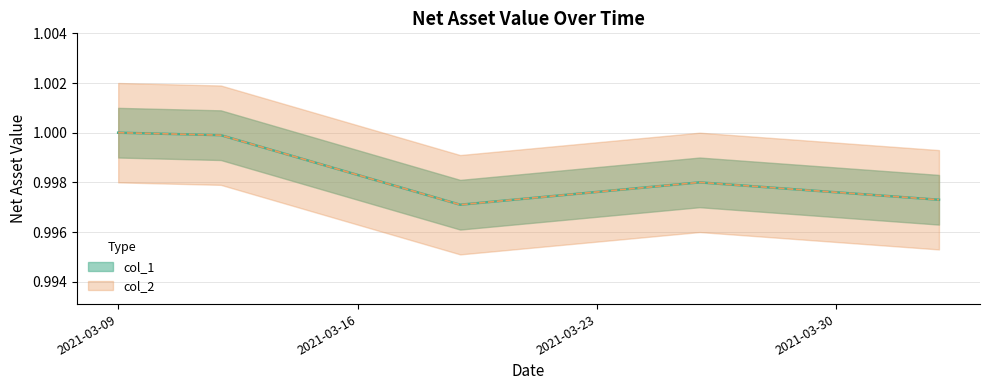

True or false: col_2 and col_1 intersect in this chart.

False